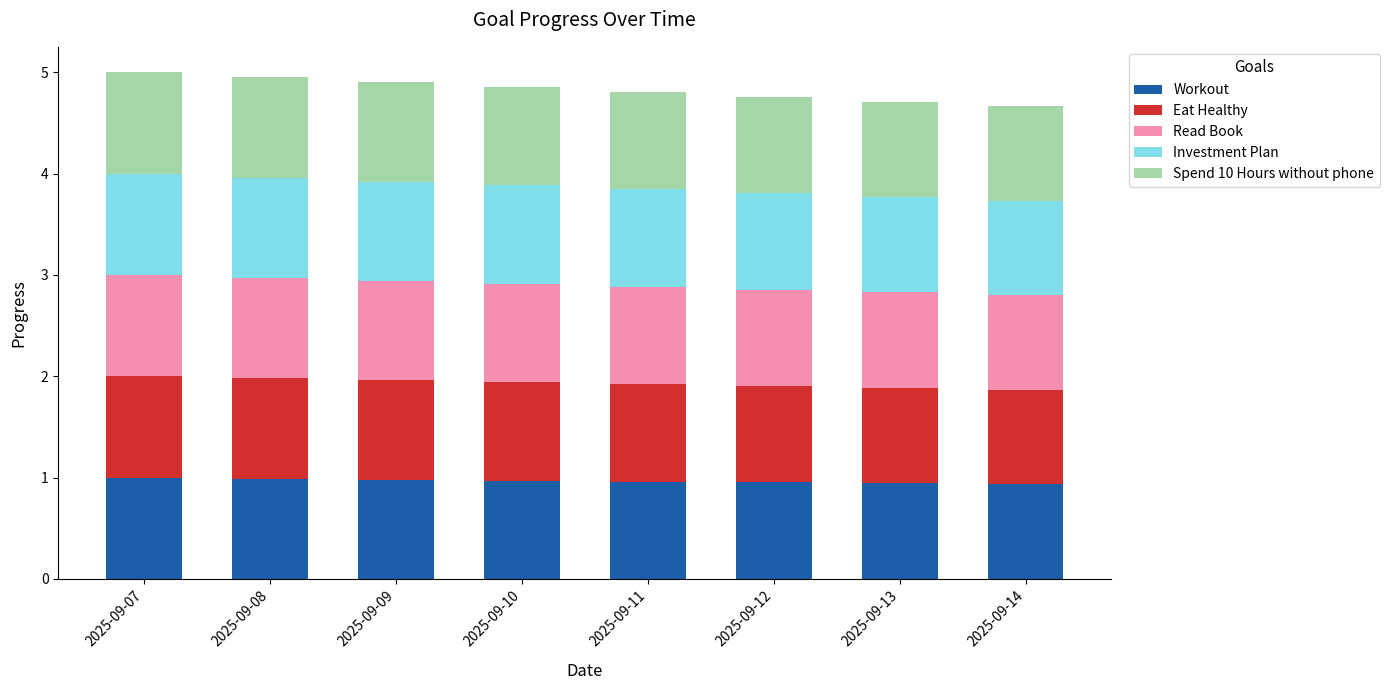

Is it true that Workout equals 1.3 at 2025-09-11?

False